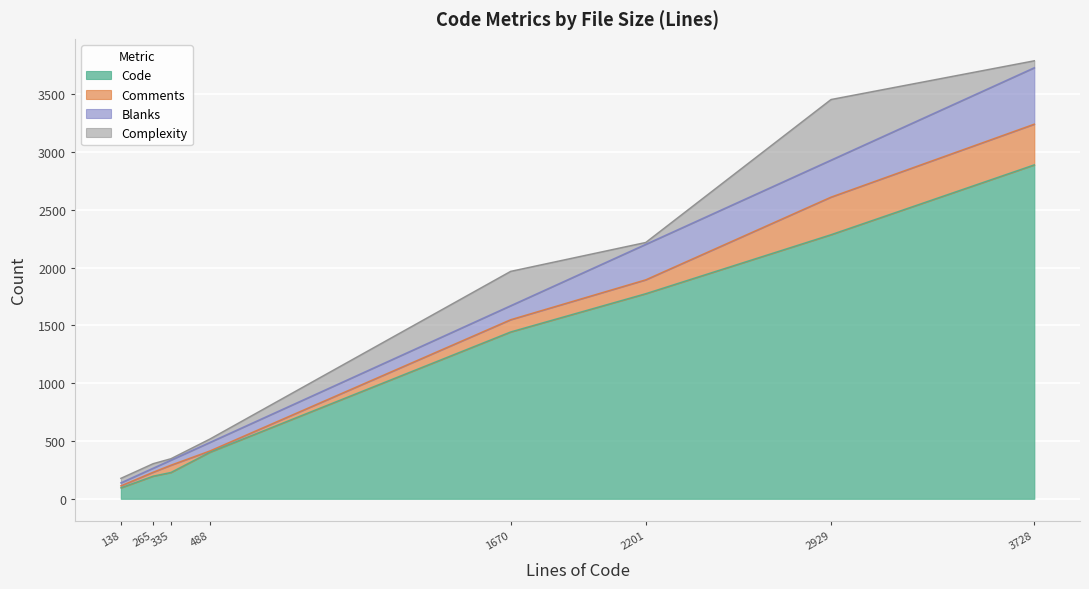

What is the maximum value for Code?

2888